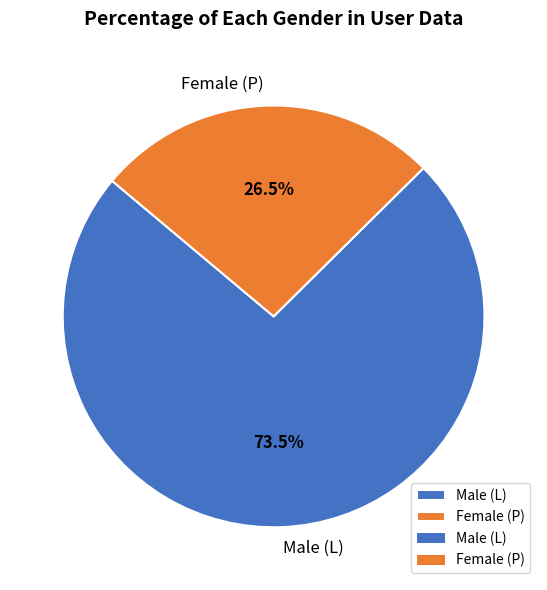

Which category has the biggest portion of the pie?

Male (L)